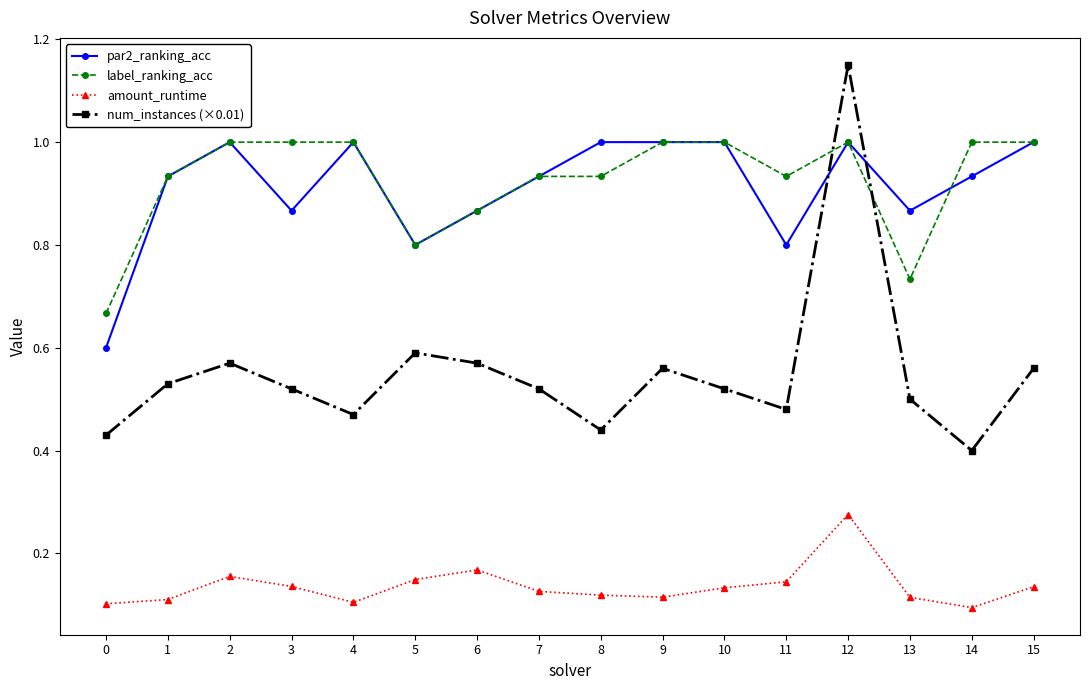

At how many categories does at least one series exceed 0?

16